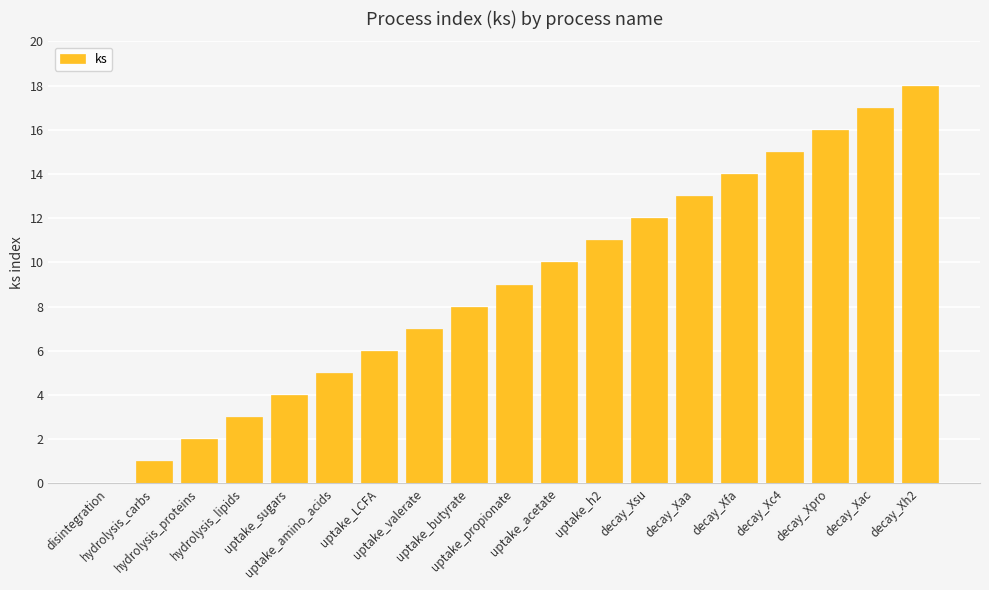

The chart shows a value of 3 at hydrolysis_proteins. True or false?

False